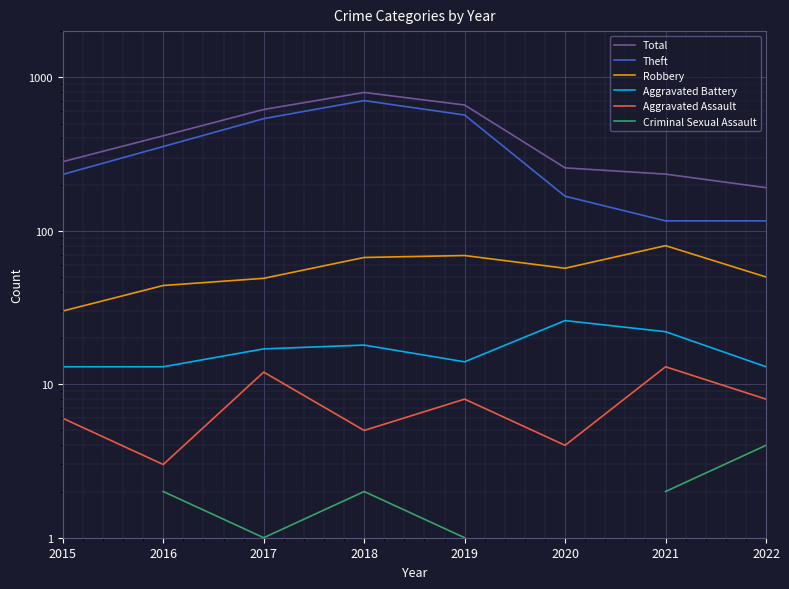

Between 2017 and 2016, which is larger?

2017